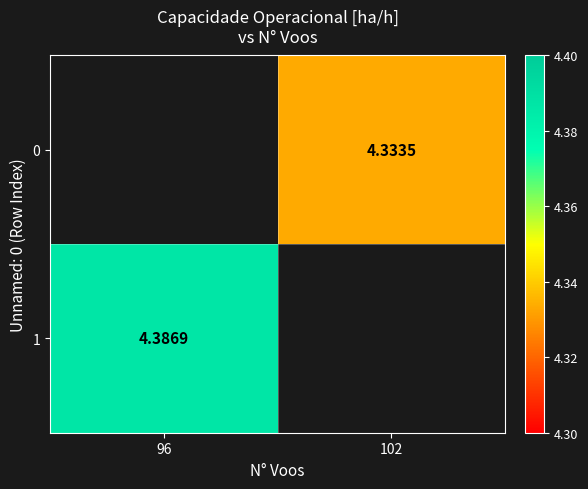

At 96, list the series in order from smallest to largest.

0, 1